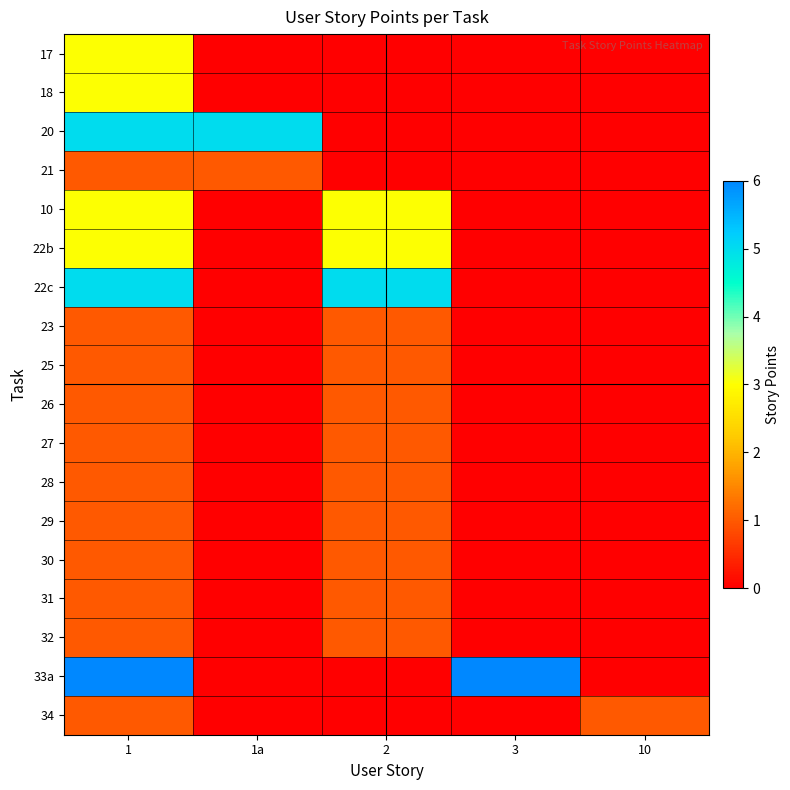

Reading right to left, what are all the values shown in this chart?

17: 10=0	3=0	2=0	1a=0	1=3
18: 10=0	3=0	2=0	1a=0	1=3
20: 10=0	3=0	2=0	1a=5	1=5
21: 10=0	3=0	2=0	1a=1	1=1
10: 10=0	3=0	2=3	1a=0	1=3
22b: 10=0	3=0	2=3	1a=0	1=3
22c: 10=0	3=0	2=5	1a=0	1=5
23: 10=0	3=0	2=1	1a=0	1=1
25: 10=0	3=0	2=1	1a=0	1=1
26: 10=0	3=0	2=1	1a=0	1=1
27: 10=0	3=0	2=1	1a=0	1=1
28: 10=0	3=0	2=1	1a=0	1=1
29: 10=0	3=0	2=1	1a=0	1=1
30: 10=0	3=0	2=1	1a=0	1=1
31: 10=0	3=0	2=1	1a=0	1=1
32: 10=0	3=0	2=1	1a=0	1=1
33a: 10=0	3=6	2=0	1a=0	1=6
34: 10=1	3=0	2=0	1a=0	1=1